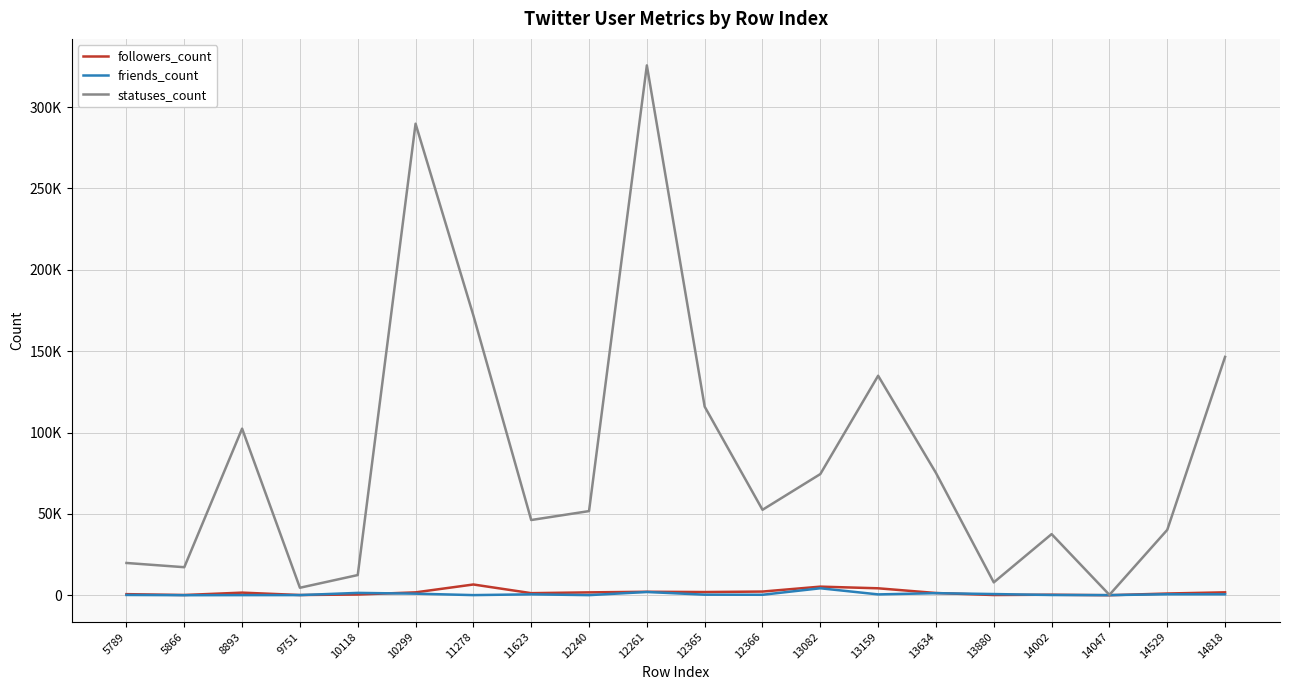

Does the chart display data point markers on the line(s)?

No